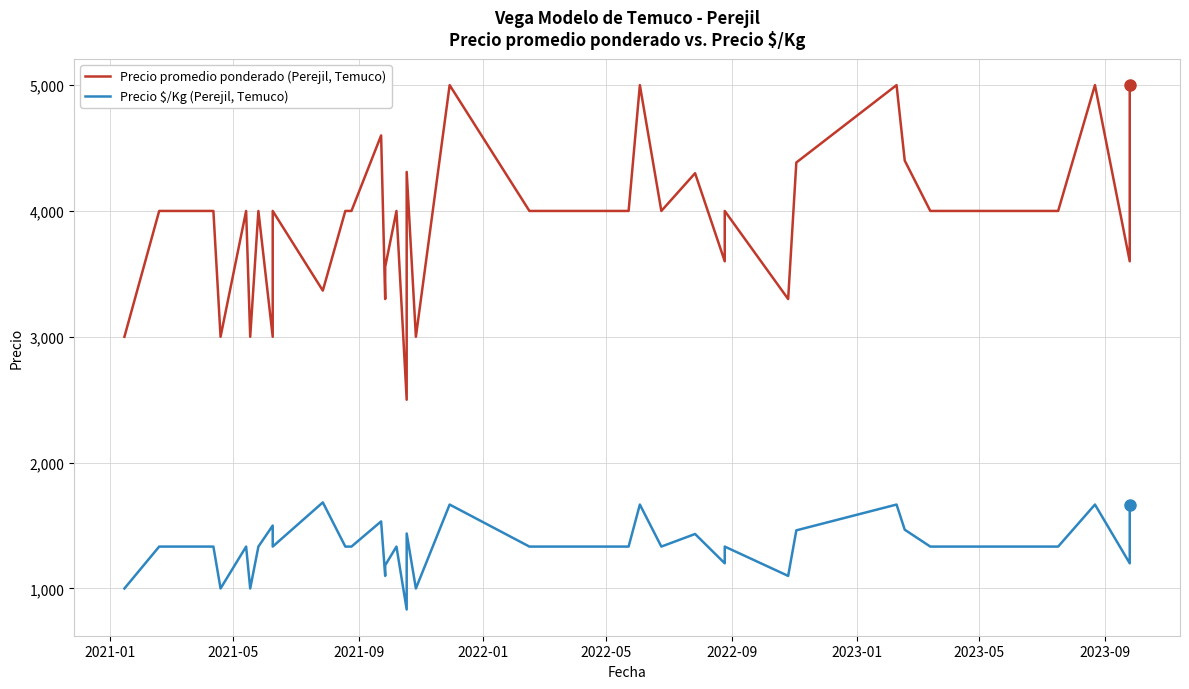

How many interior local valleys does the Precio promedio ponderado (Perejil, Temuco) series have?

11